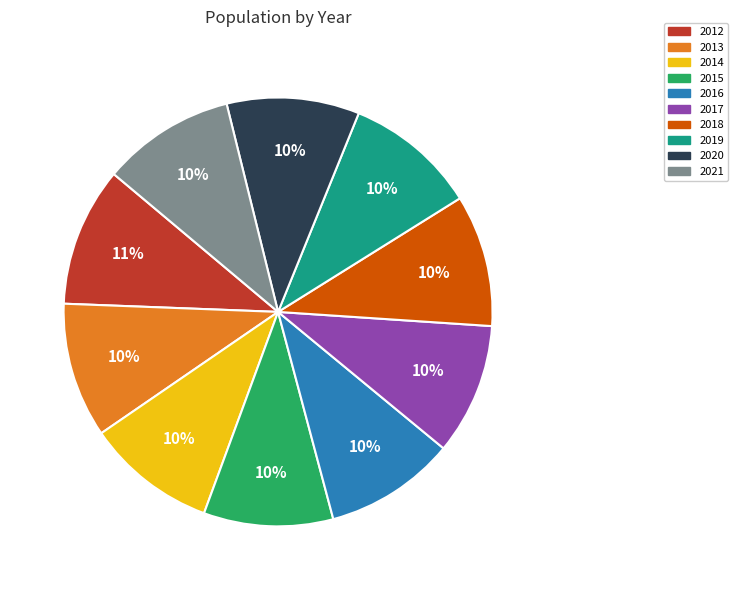

Is the sum of 2021 and 2019 greater than half?

No